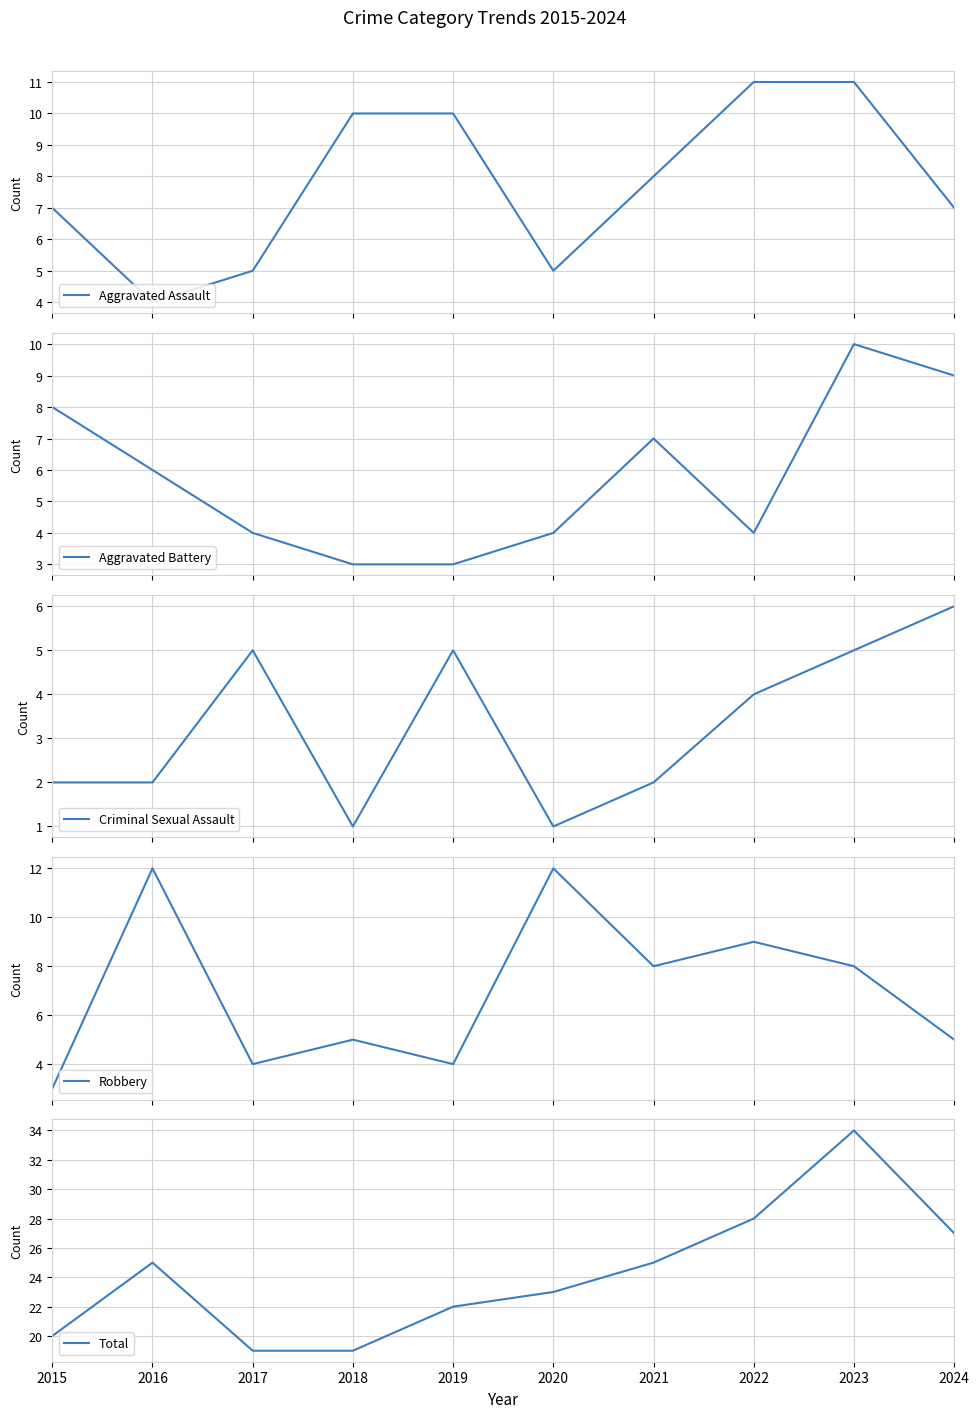

What value does the Robbery series have at 2017?

4